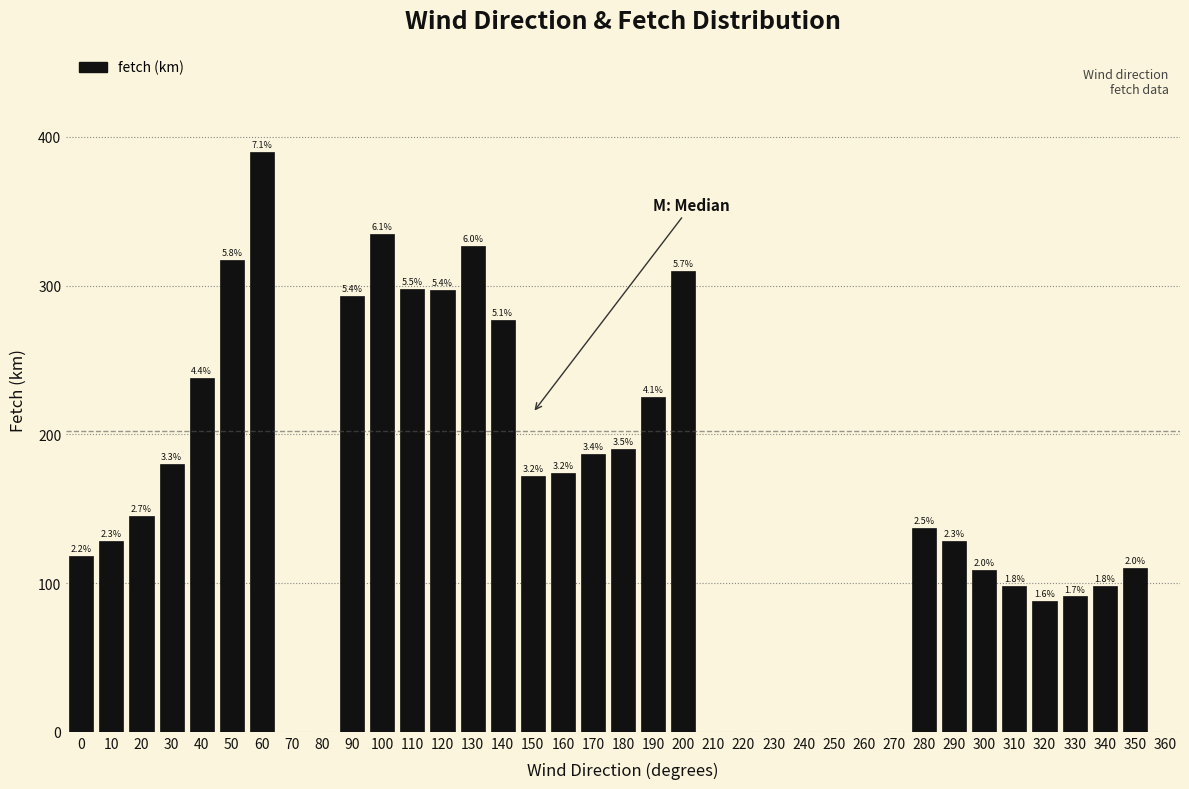

Are the bars horizontal?

No